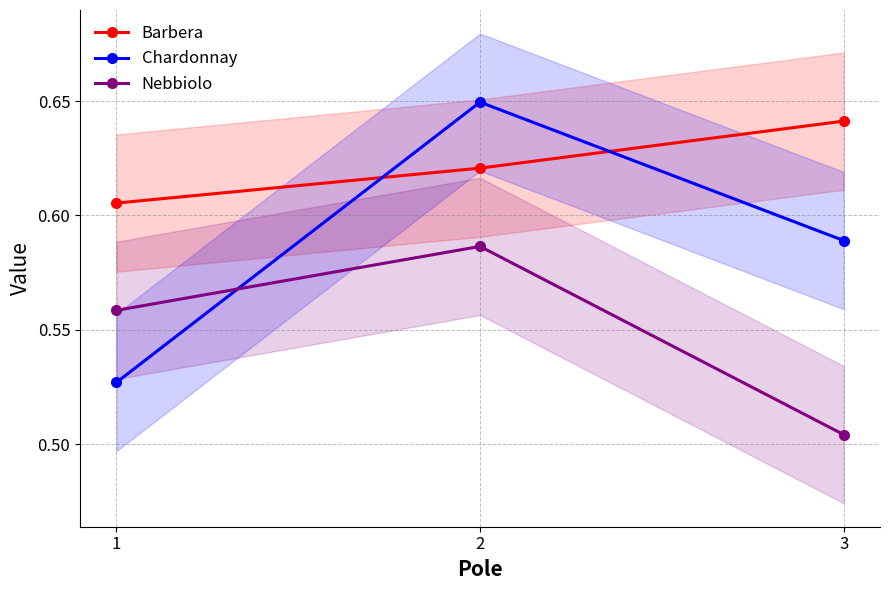

Is the value of Chardonnay at 1 greater than the value of Nebbiolo at 3?

Yes